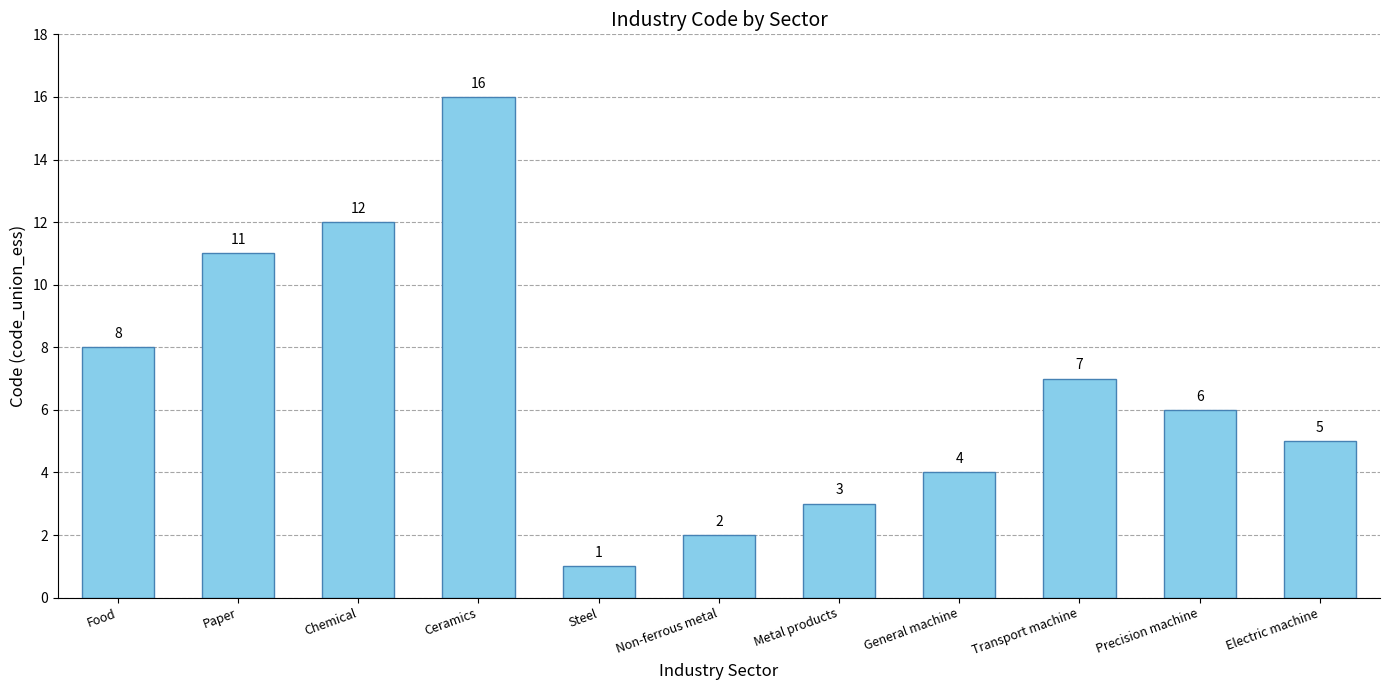

Reading right to left, what are all the values shown in this chart?

5	6	7	4	3	2	1	16	12	11	8